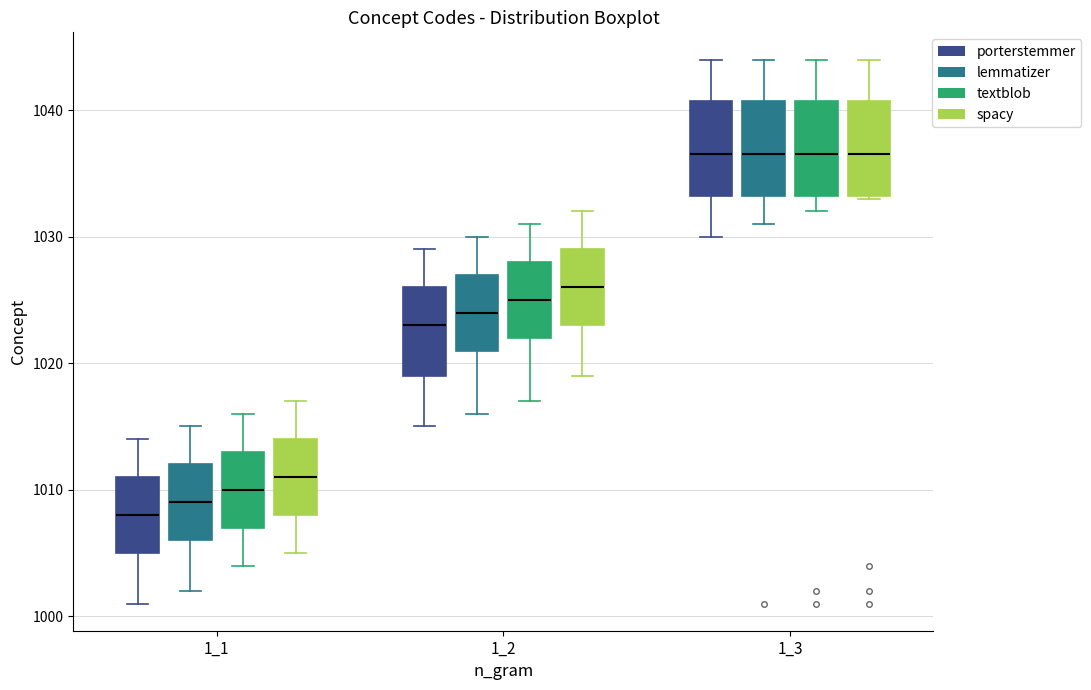

Reading left to right, read every box against the y-axis: the position of its median line, the range the box covers, and the ends of its whiskers. The values are not printed on the chart, so give them approximately, as read against the axis.

1_1 (porterstemmer): median 1008, box 1005 to 1011, whiskers 1001 to 1014
1_1 (lemmatizer): median 1009, box 1006 to 1012, whiskers 1002 to 1015
1_1 (textblob): median 1010, box 1007 to 1013, whiskers 1004 to 1016
1_1 (spacy): median 1011, box 1008 to 1014, whiskers 1005 to 1017
1_2 (porterstemmer): median 1023, box 1019 to 1026, whiskers 1015 to 1029
1_2 (lemmatizer): median 1024, box 1021 to 1027, whiskers 1016 to 1030
1_2 (textblob): median 1025, box 1022 to 1028, whiskers 1017 to 1031
1_2 (spacy): median 1026, box 1023 to 1029, whiskers 1019 to 1032
1_3 (porterstemmer): median 1037, box 1033 to 1041, whiskers 1030 to 1044
1_3 (lemmatizer): median 1037, box 1033 to 1041, whiskers 1031 to 1044
1_3 (textblob): median 1037, box 1033 to 1041, whiskers 1032 to 1044
1_3 (spacy): median 1037, box 1033 to 1041, whiskers 1033 to 1044